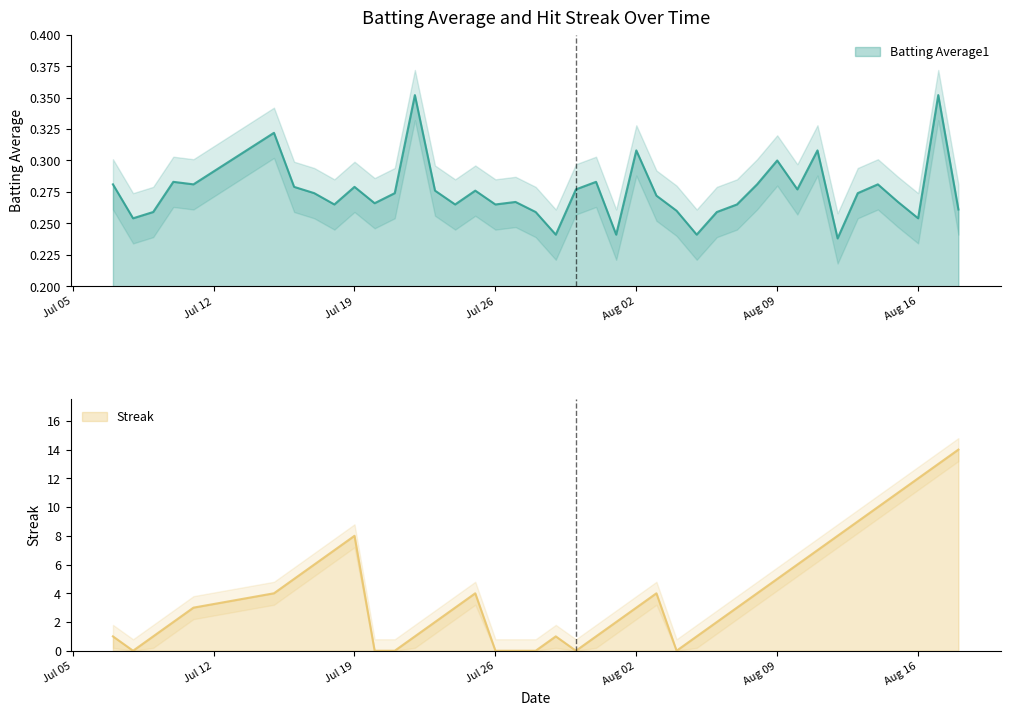

How many lines are shown in the chart?

2